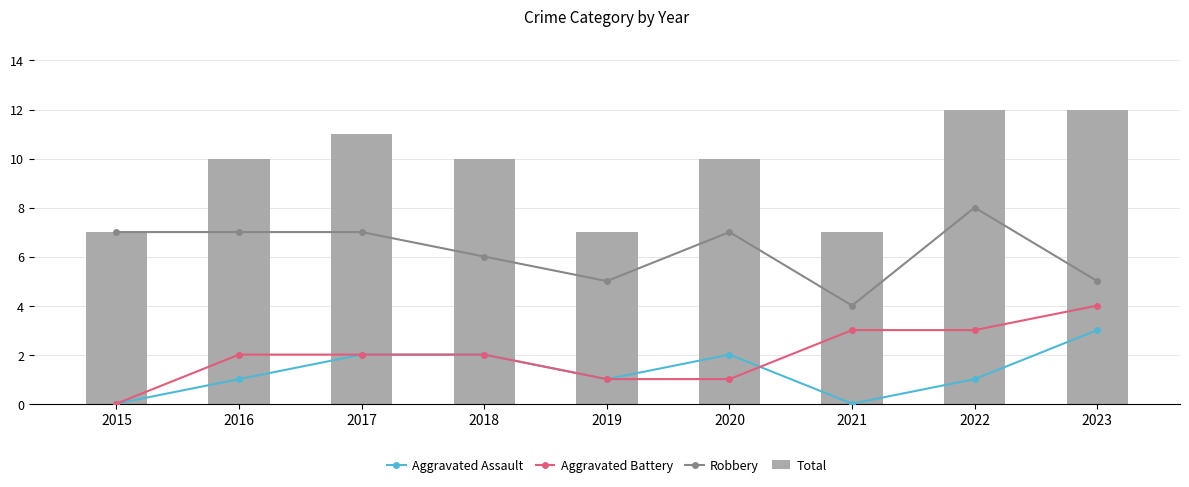

At which label does Aggravated Assault first exceed 1?

2017